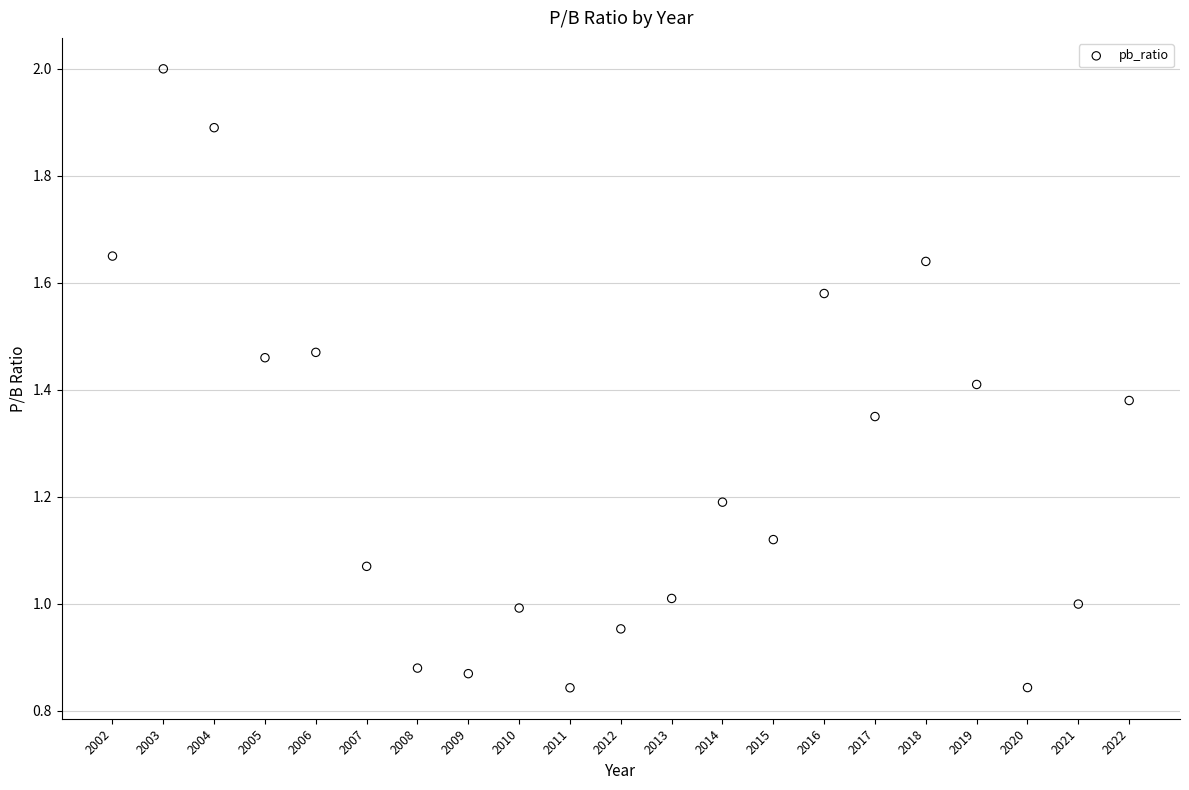

What is the range of Y values (max minus min)?

1.2